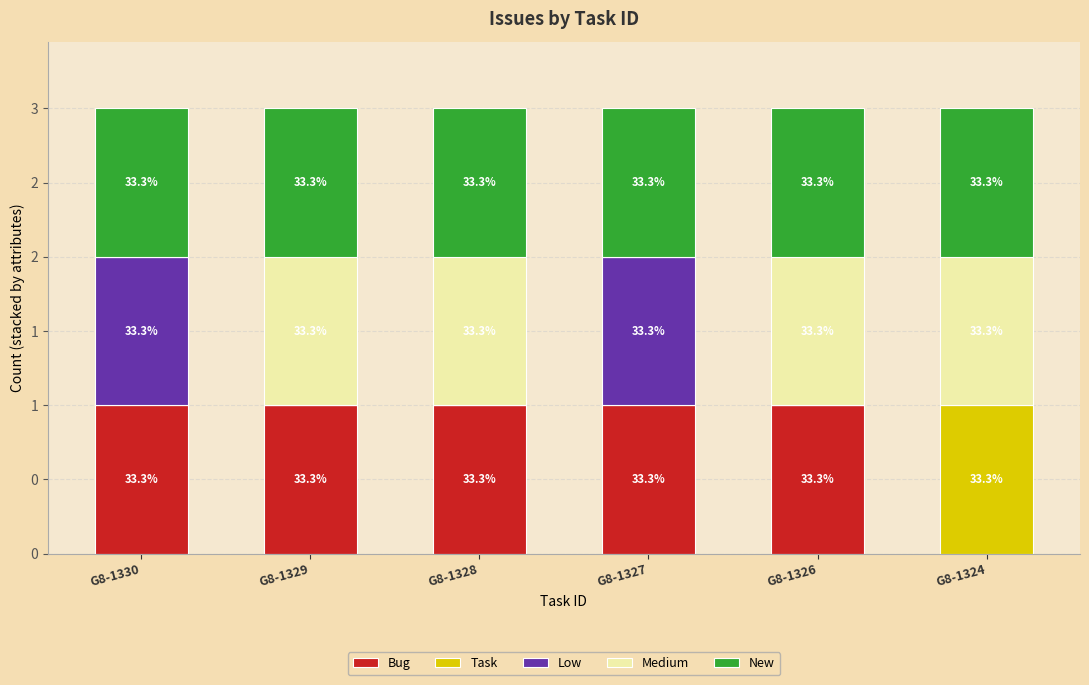

Are the bars horizontal?

No